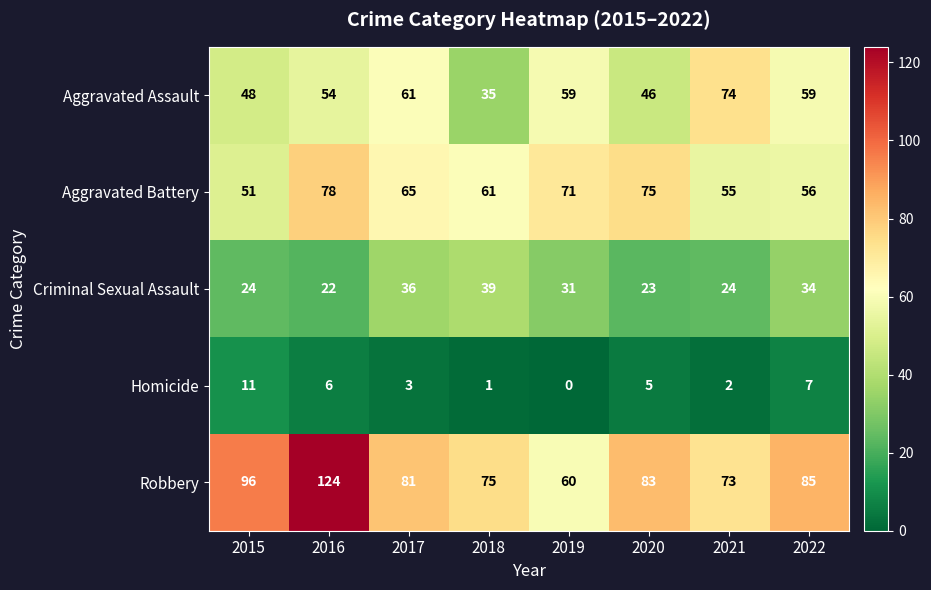

Which category has the highest value across all series?

2016